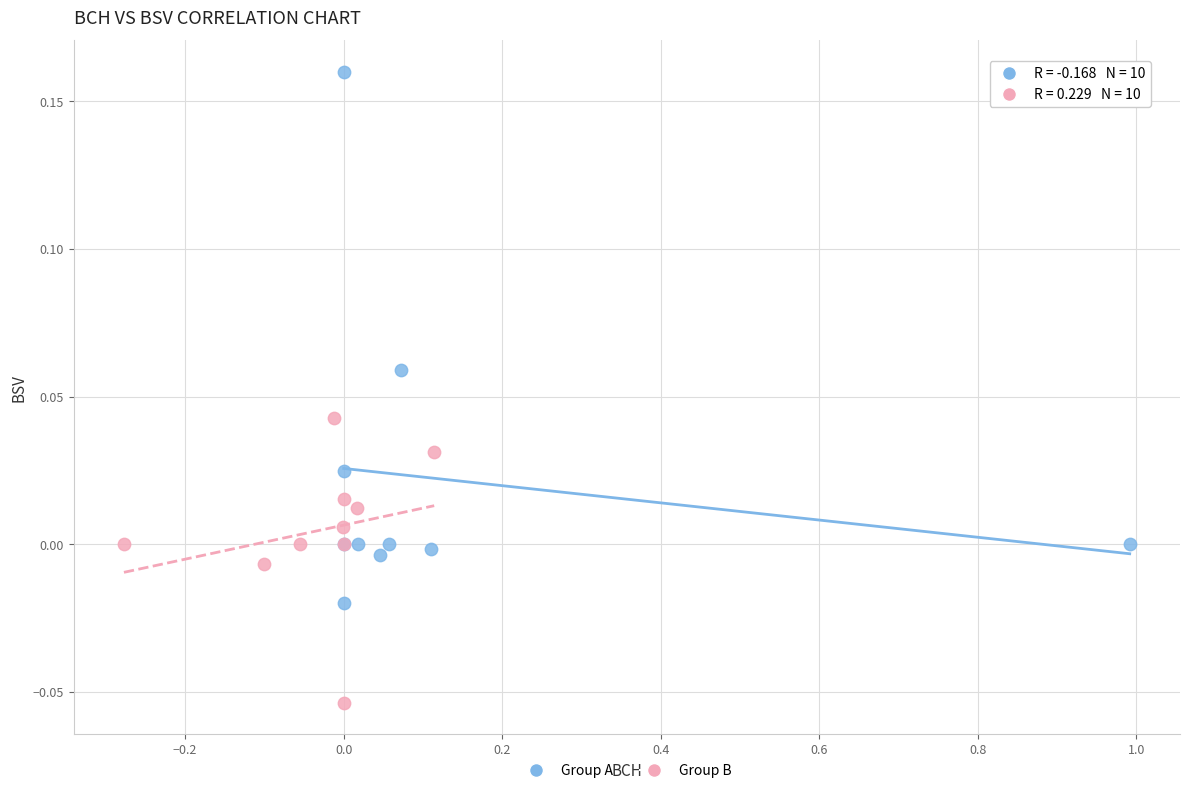

What are all the series names shown in the legend?

Group A, Group B